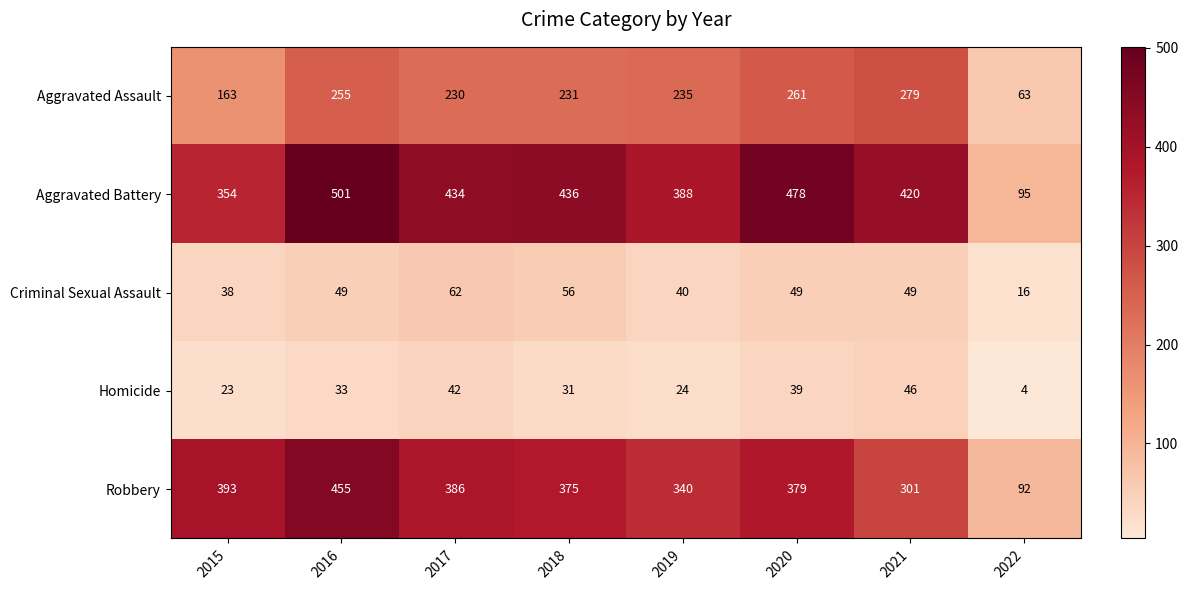

Read the Robbery value at 2017, to the nearest 10.

390